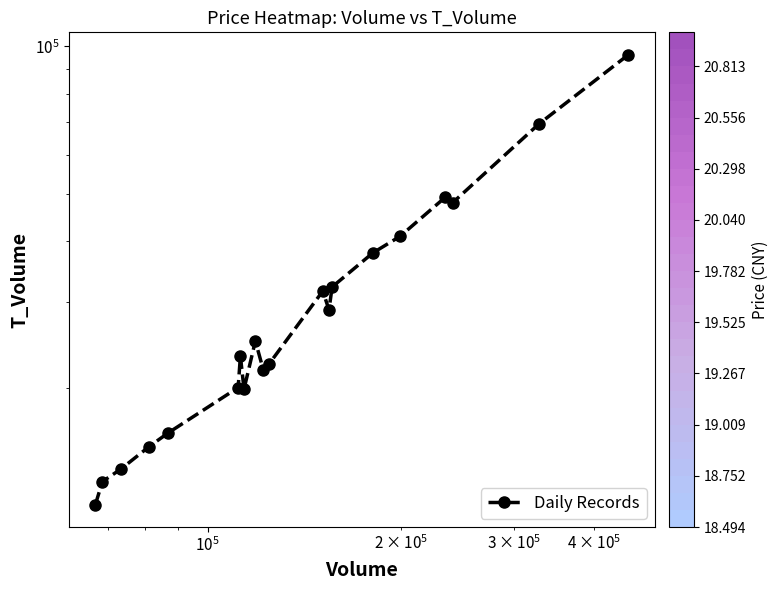

Reading left to right, what are all the values shown in this chart?

11582	12901	13687	15202	16225	20078	23281	19931	24993	21763	22436	31611	28948	32231	37825	40899	49133	47891	69370	96057